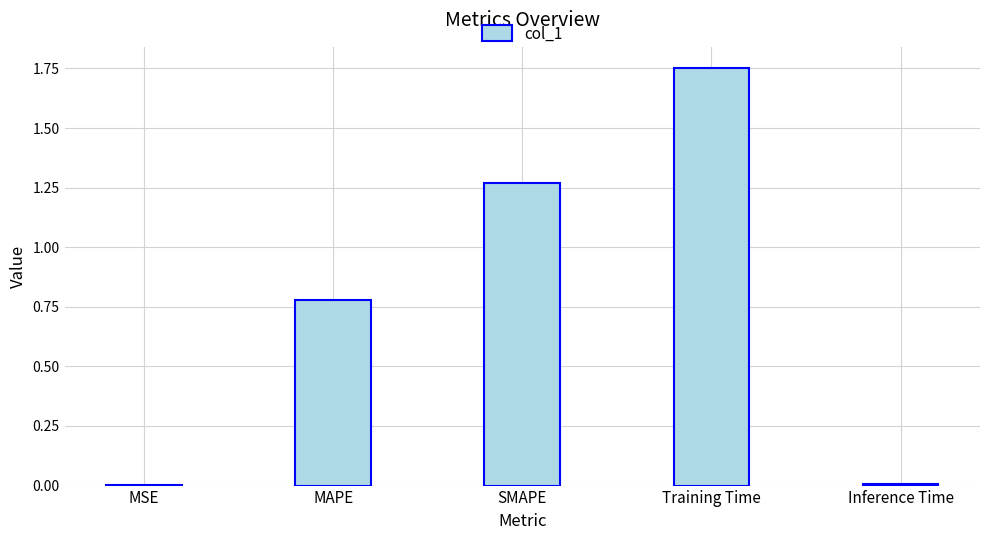

Which category has the highest value across all series?

Training Time